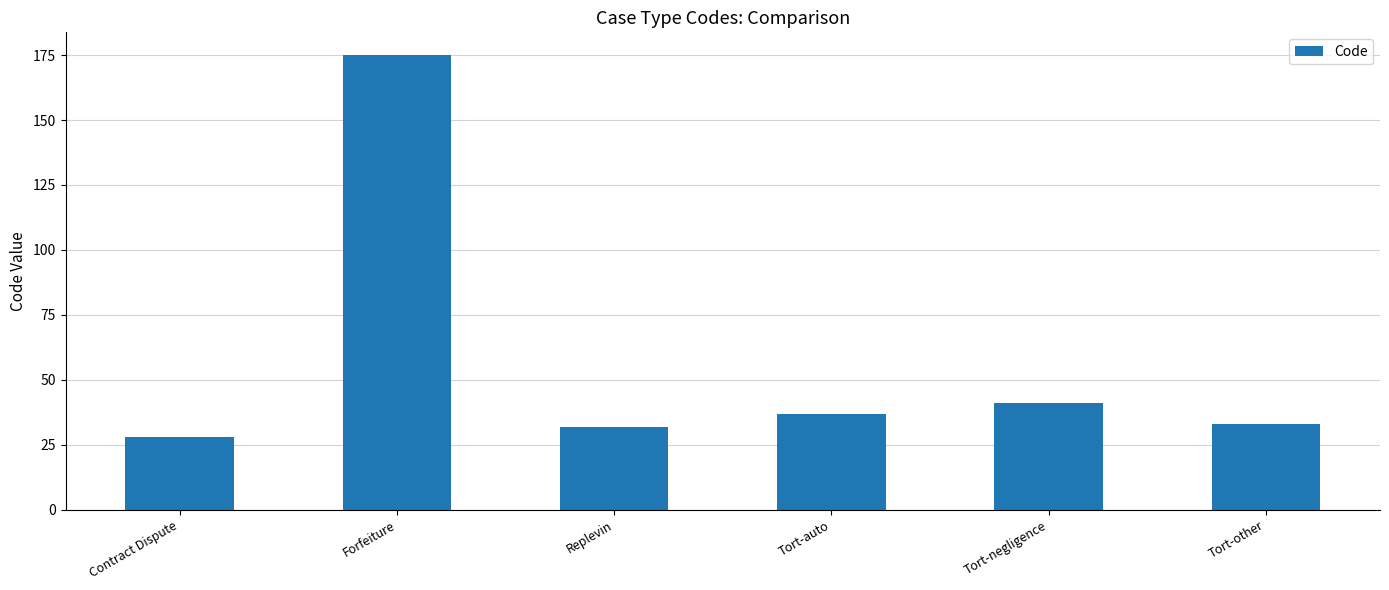

Which label corresponds to the smallest value in the chart?

Contract Dispute